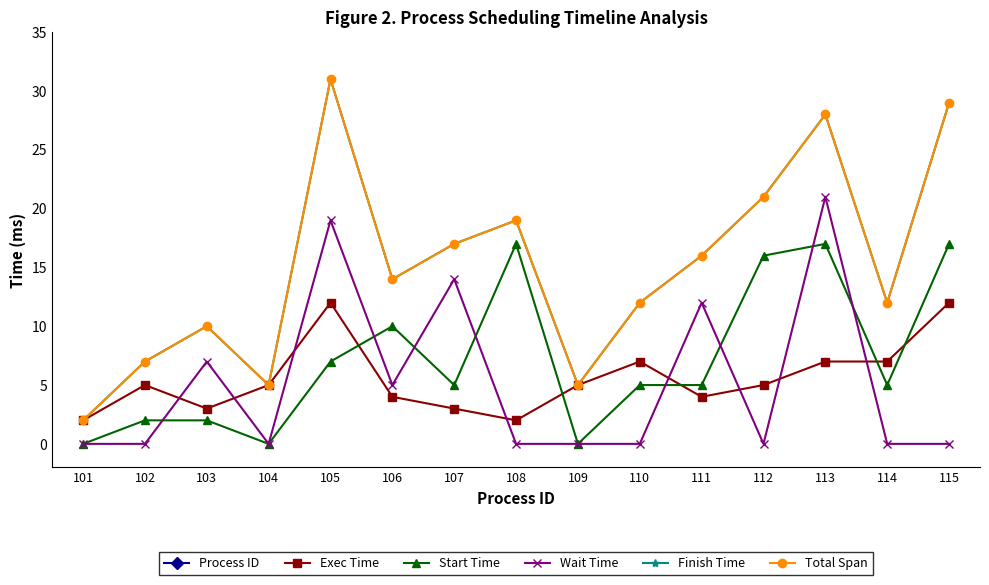

What is the spread (max minus min) of values at 114?

114